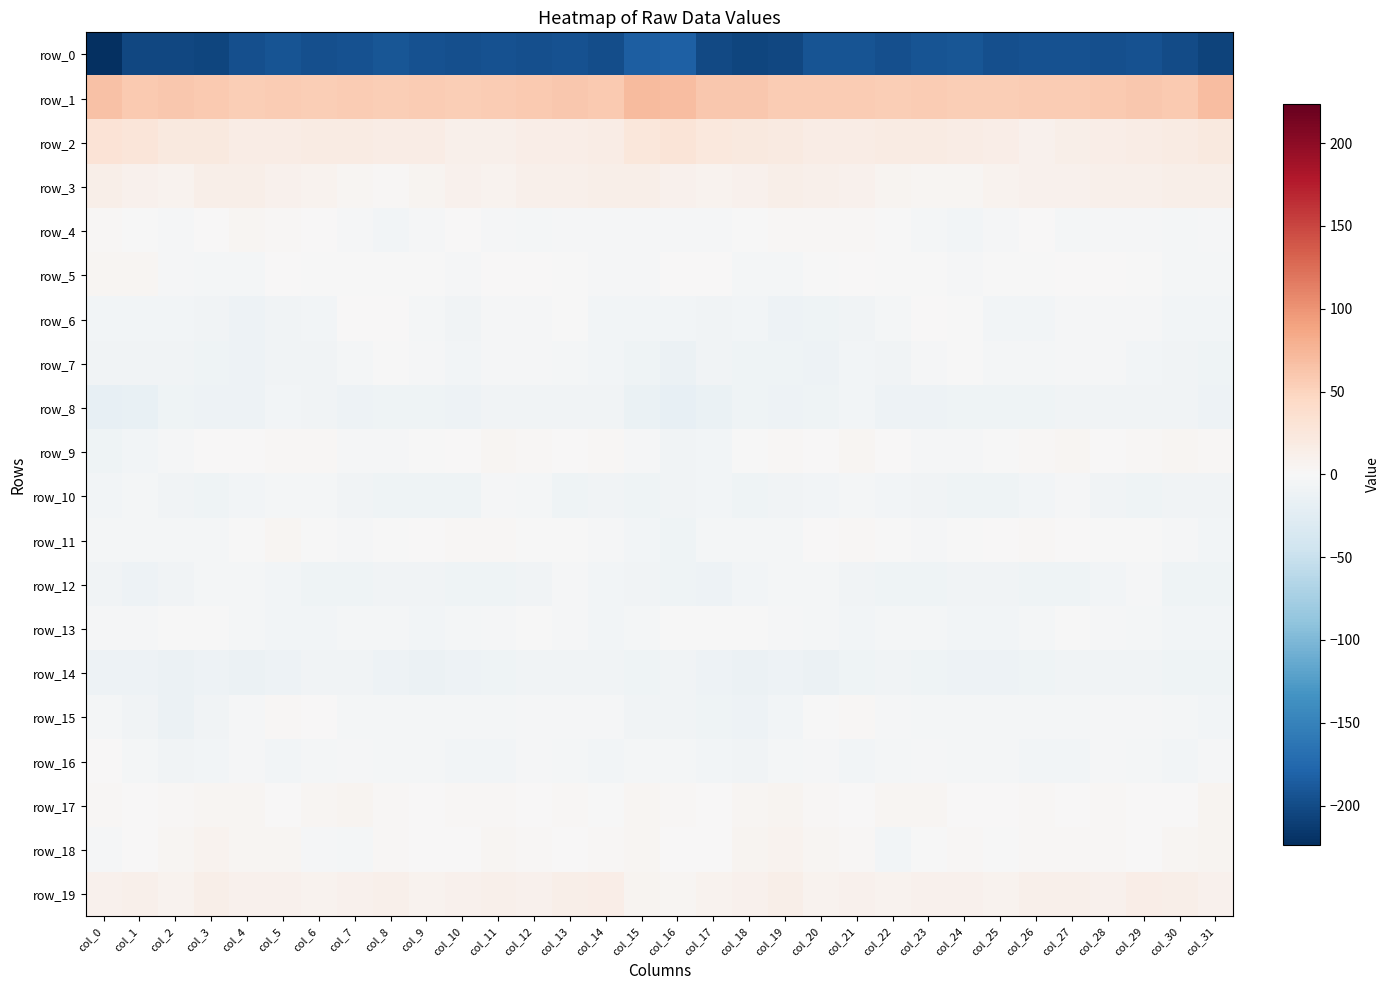

Which has a higher value, col_26 or col_14?

col_26